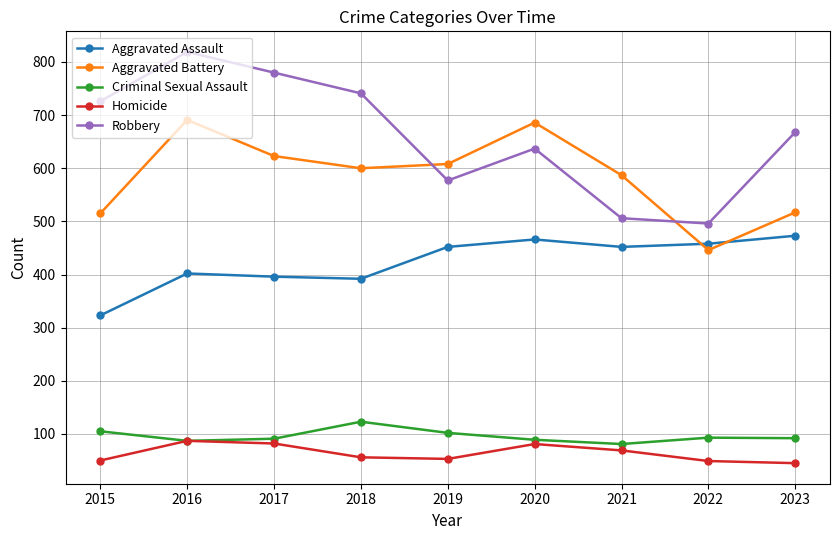

Is the value of Robbery at 2016 greater than the value of Aggravated Battery at 2018?

Yes